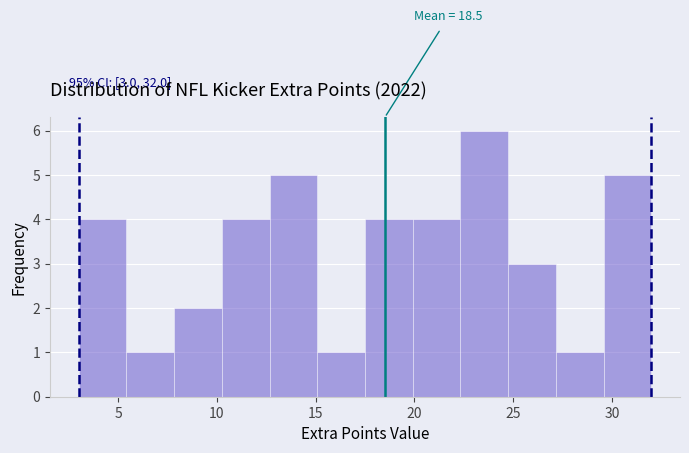

Which range on the x-axis has the tallest bar?

22.5 to 25.0